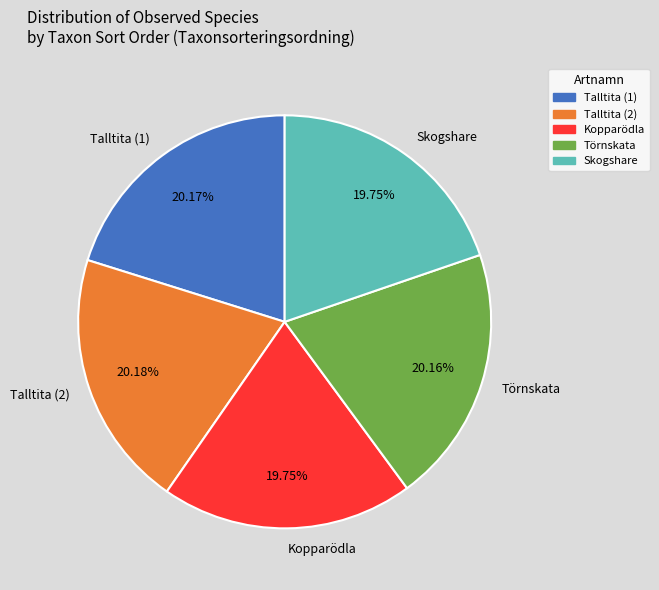

Is there a majority slice in this chart?

No